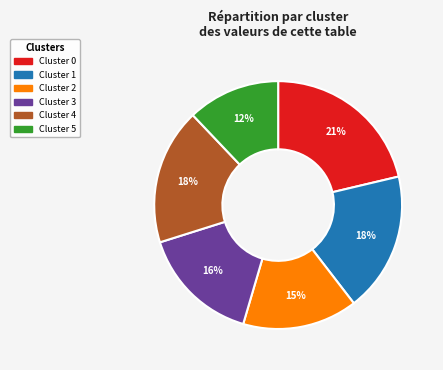

To the nearest percent, what is the average slice percentage?

17%